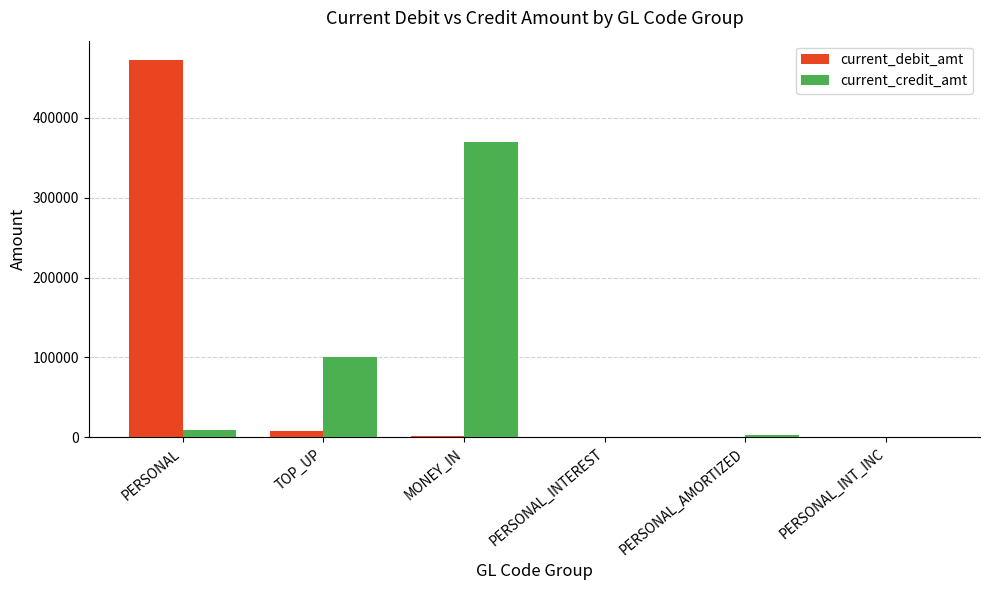

True or false: current_credit_amt has a value of 134249.3 at TOP_UP.

False